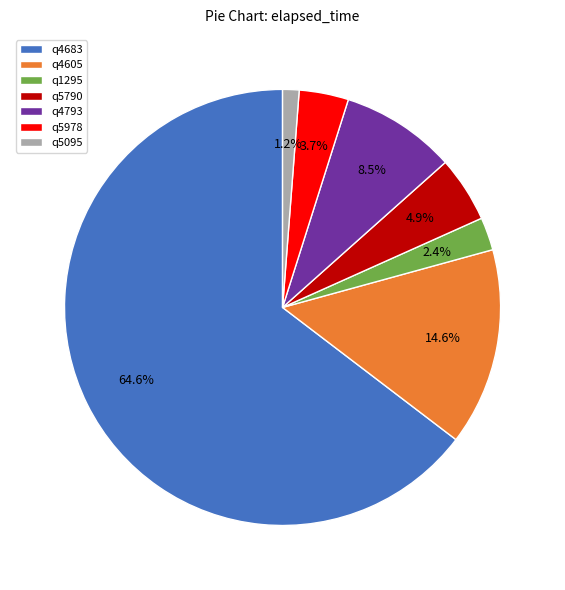

What portion of the pie excludes q5978?

96.3%